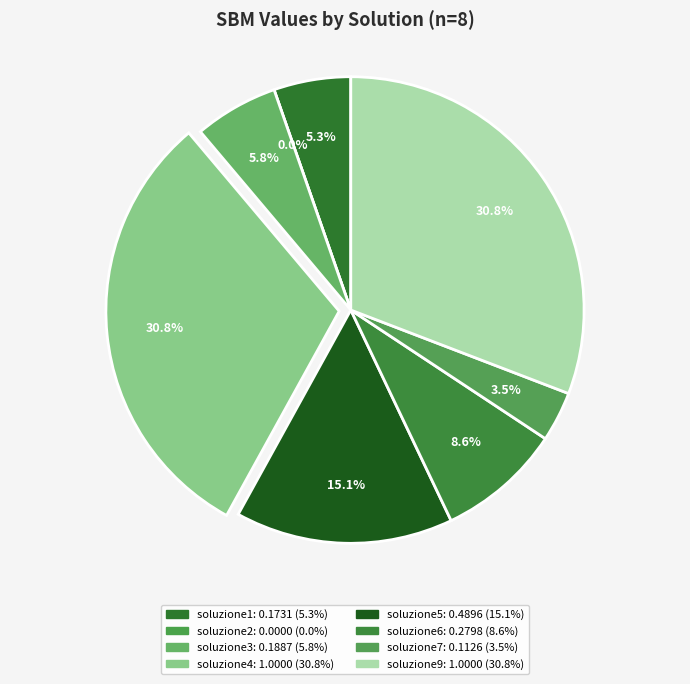

Is it true that soluzione1 is 1% of the pie?

False